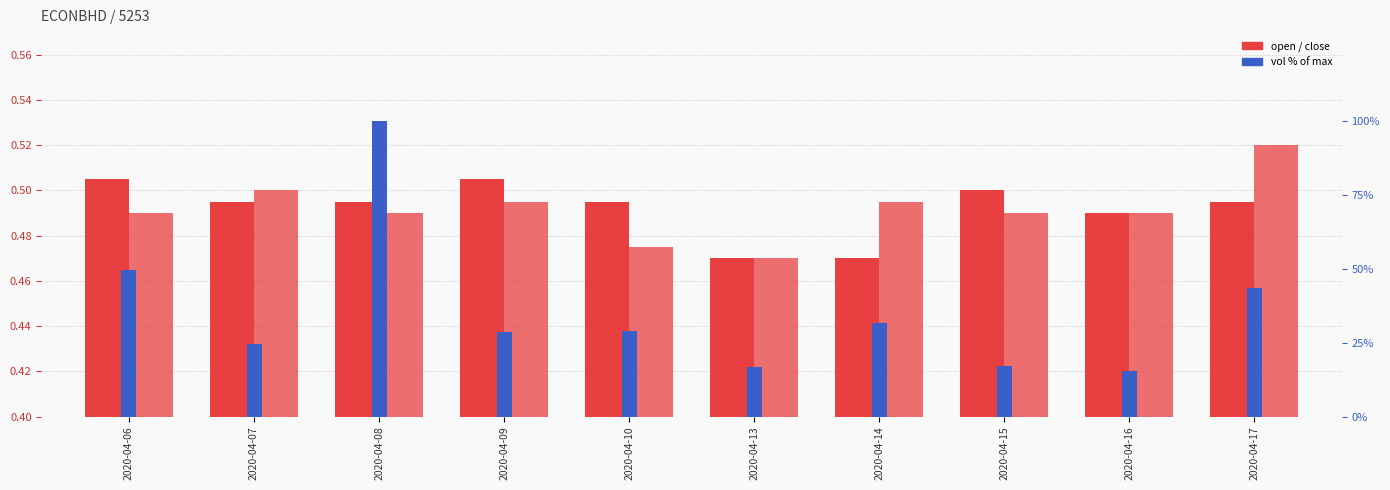

At which label does vol % of max reach its peak?

2020-04-08